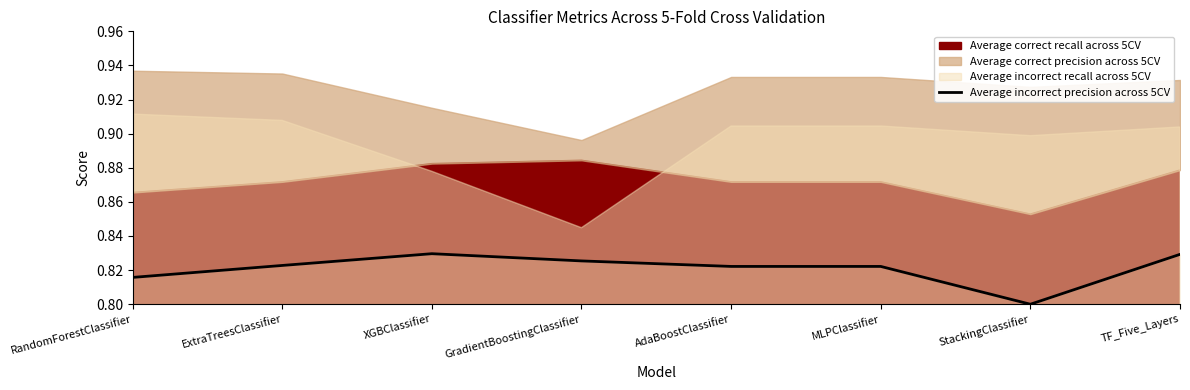

Where is the first local maximum?

XGBClassifier